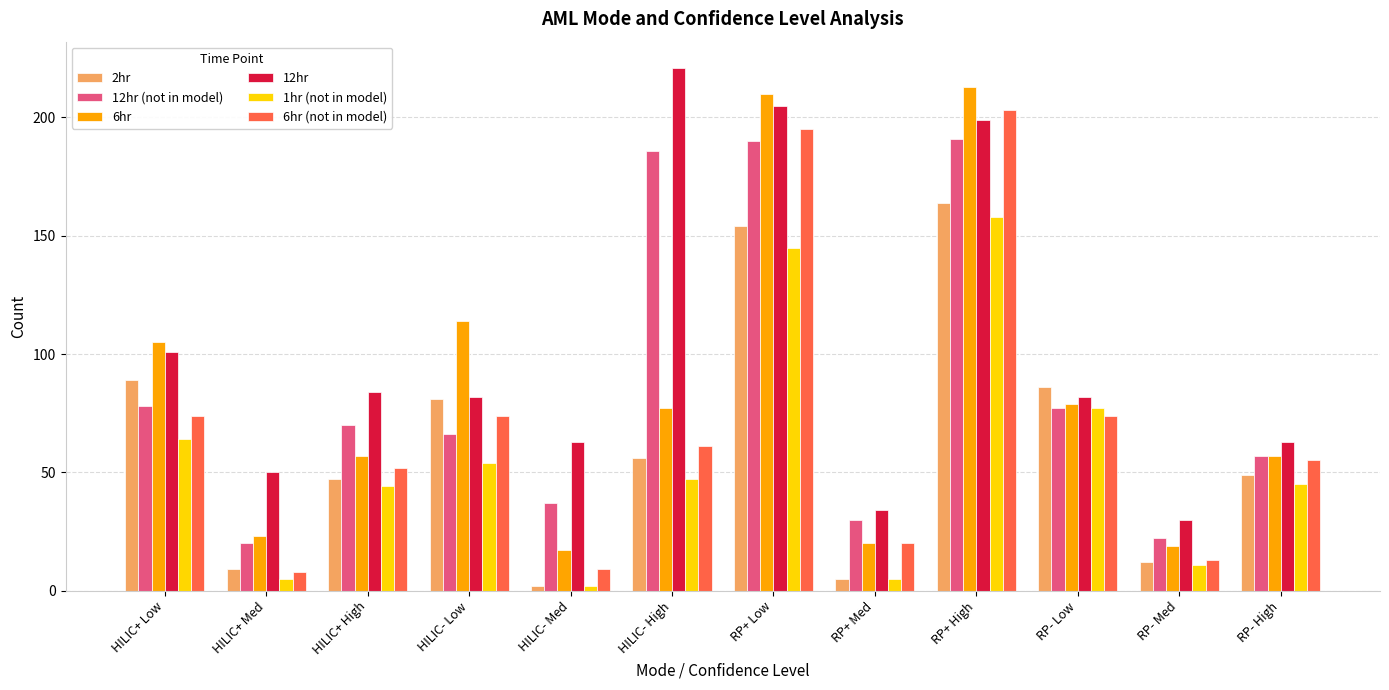

Is the value of 6hr at RP- High greater than the value of 12hr at RP- Low?

No